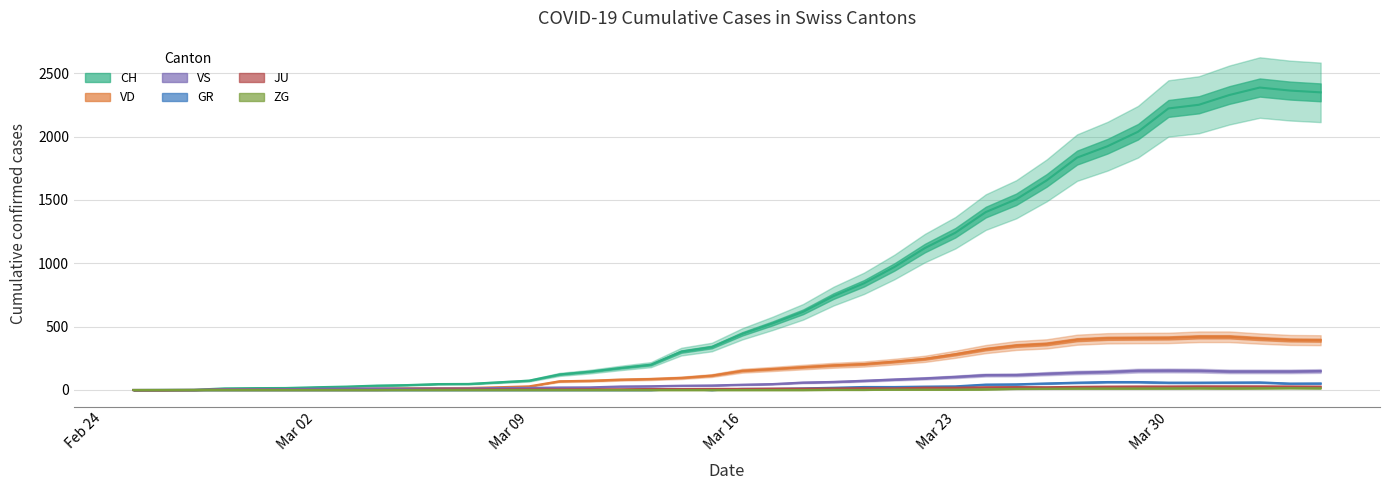

Which series has the widest spread of values?

CH